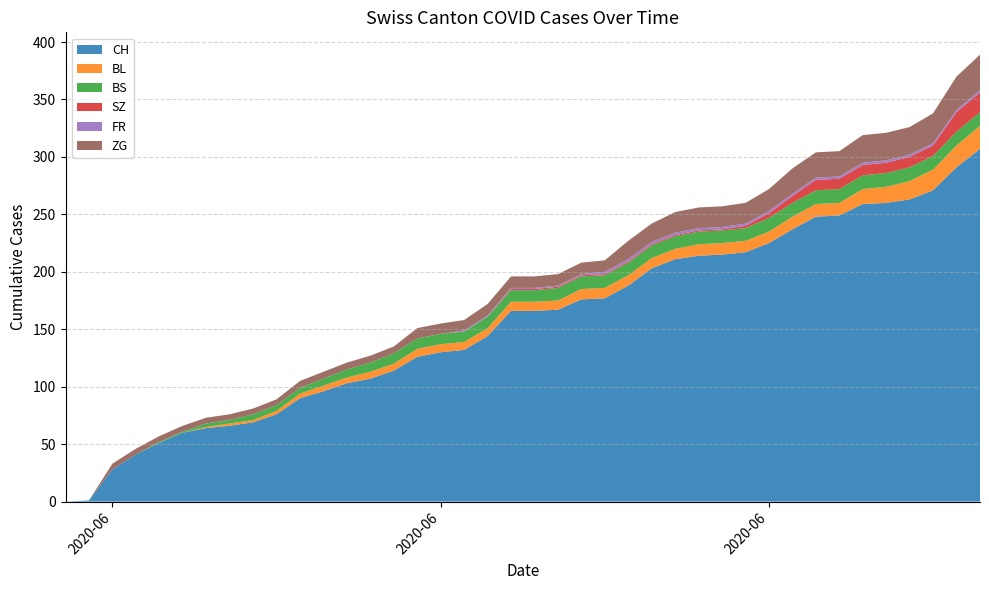

Reading left to right, what are all the values shown in this chart?

CH: 0	1	28	41	51	60	64	66	69	76	90	96	103	107	114	126	130	132	144	166	166	167	176	177	188	203	211	214	215	217	225	237	248	249	259	260	263	271	291	307
BL: 0	0	0	0	0	0	1	2	2	3	4	5	5	6	6	7	7	7	7	8	8	8	9	9	9	9	9	10	10	10	10	11	11	11	13	14	16	18	19	20
BS: 0	0	0	0	1	1	3	3	5	5	5	6	7	8	9	9	9	9	10	10	10	11	11	11	11	11	11	11	11	11	12	12	12	12	12	12	12	12	12	12
SZ: 0	0	0	0	0	0	0	0	0	0	0	0	0	0	0	0	0	0	0	1	1	1	1	1	1	1	1	1	1	2	4	6	9	9	9	9	9	9	17	17
FR: 0	0	0	0	0	0	0	0	0	0	0	0	0	0	0	0	0	1	1	1	1	1	1	2	2	2	2	2	2	2	2	2	2	2	2	2	2	2	2	2
ZG: 0	0	5	5	5	5	5	5	5	5	6	6	6	6	6	9	9	9	10	10	10	10	10	10	16	16	18	18	18	18	19	22	22	22	24	24	24	26	29	31